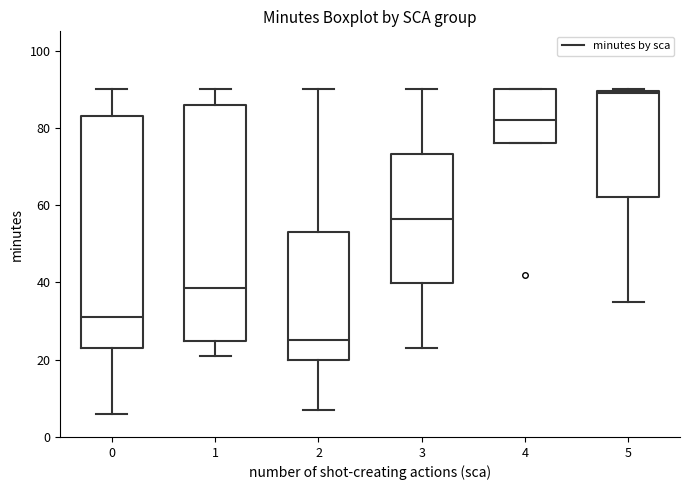

Which box has the lowest median line?

2